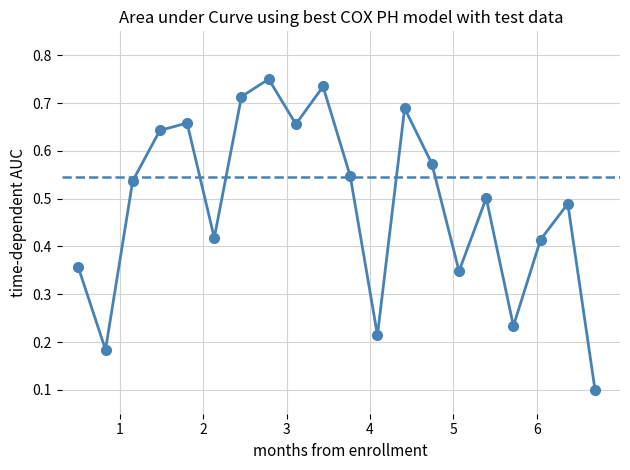

True or false: there are more than 2 points higher than both neighbors.

True